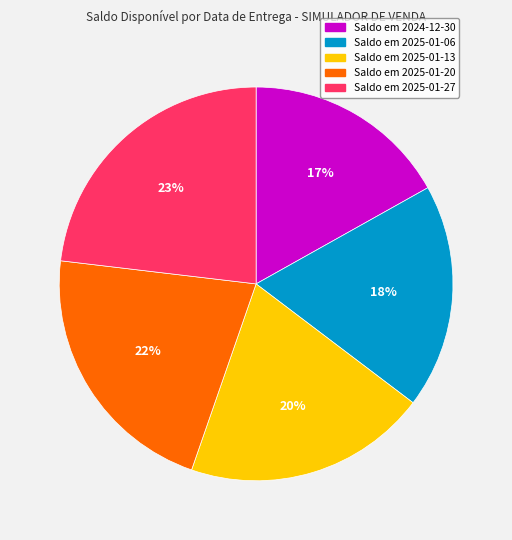

Is there a majority slice in this chart?

No